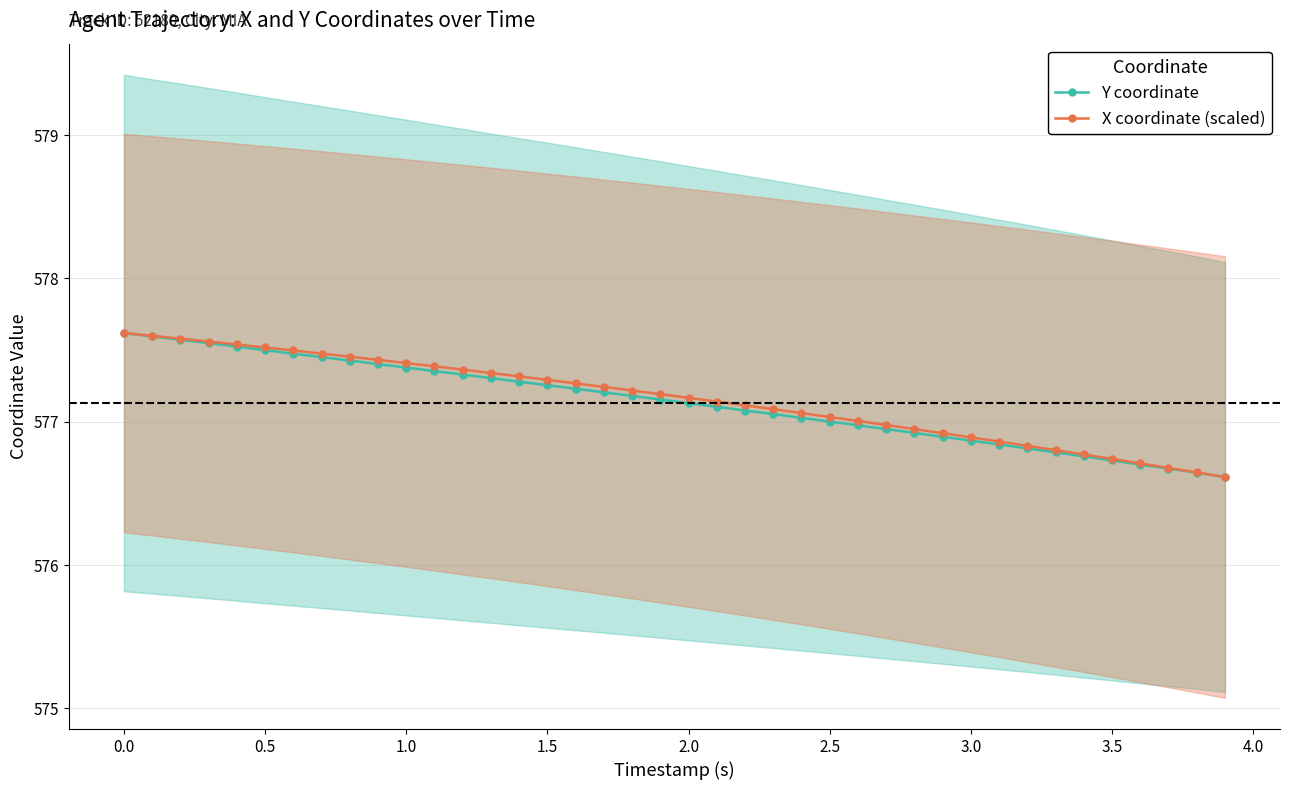

What are all the series names shown in the legend?

Y coordinate, X coordinate (scaled)